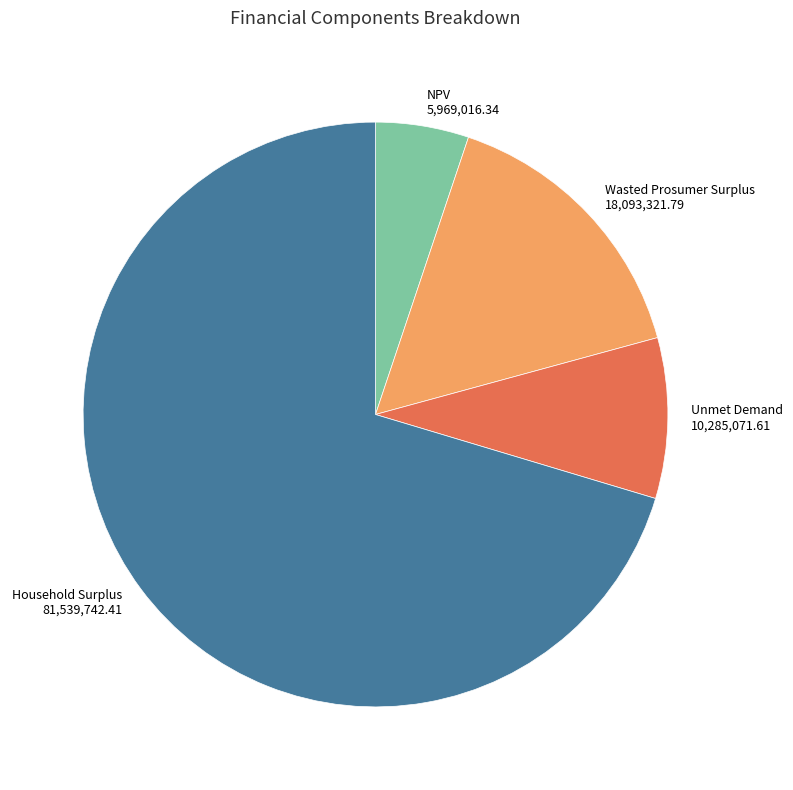

Approximately how many times larger is the value at Unmet Demand compared to Household Surplus?

0.1